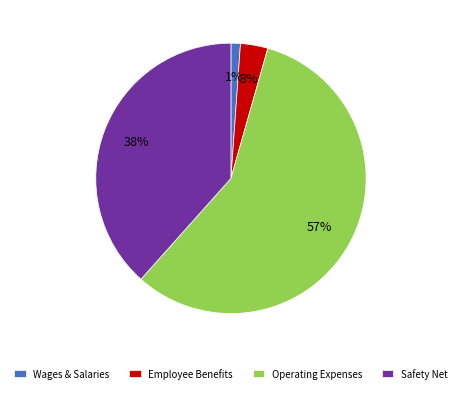

How many slices are in this pie chart?

4